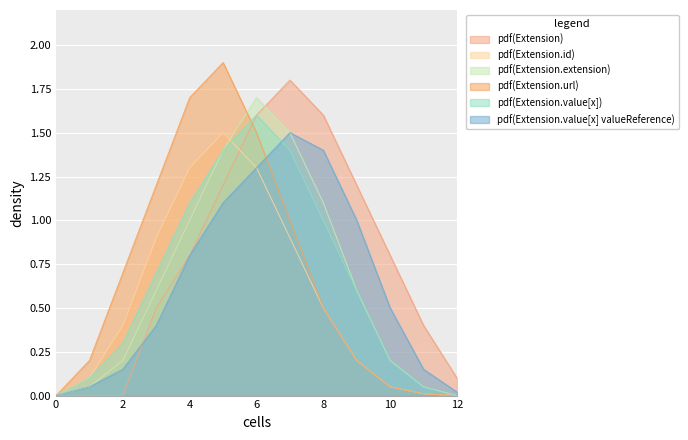

What is the spread (max minus min) of values at 2?

0.7